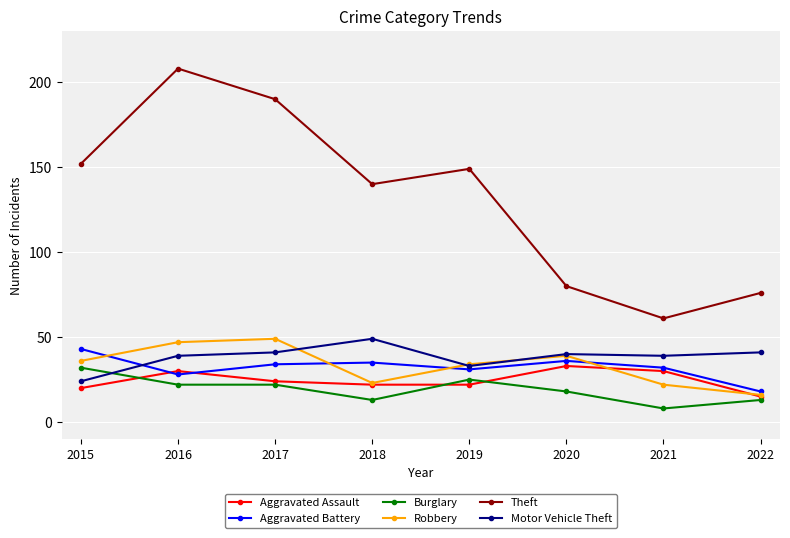

Reading left to right, transcribe all the data shown in this chart.

Aggravated Assault: 20	30	24	22	22	33	30	15
Aggravated Battery: 43	28	34	35	31	36	32	18
Burglary: 32	22	22	13	25	18	8	13
Robbery: 36	47	49	23	34	39	22	16
Theft: 152	208	190	140	149	80	61	76
Motor Vehicle Theft: 24	39	41	49	33	40	39	41